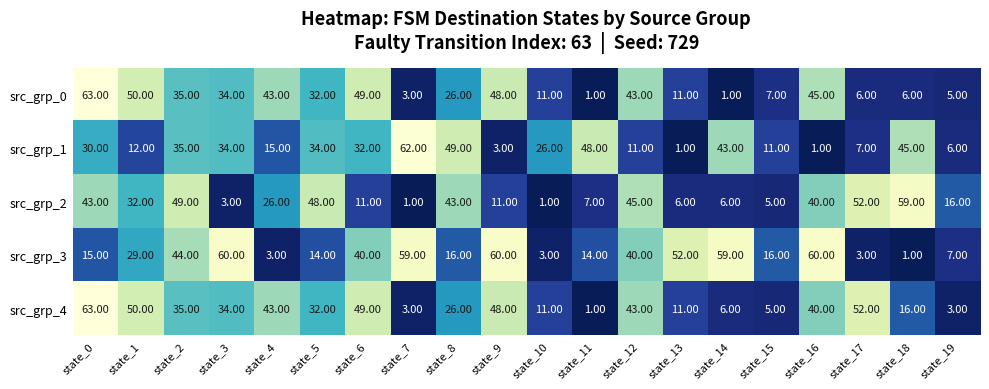

What is the spread (max minus min) of values at state_18?

58